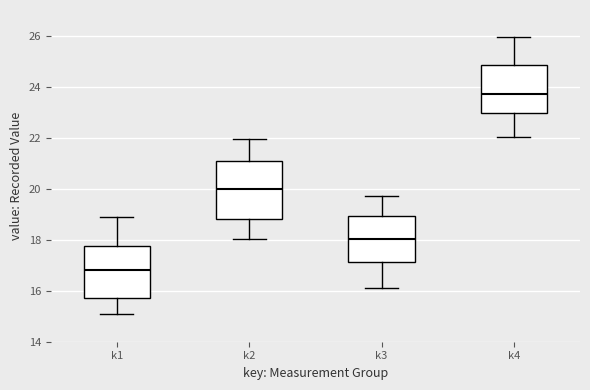

Where is the lower edge of the box for k3 on the y-axis? The values are not printed on the chart, so give them approximately, as read against the axis.

17.2